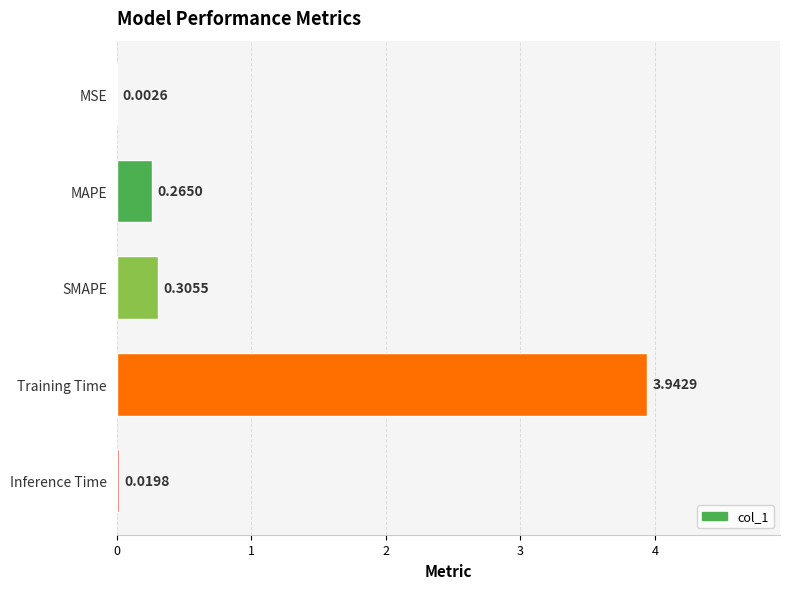

Which has a higher value, Training Time or MAPE?

Training Time